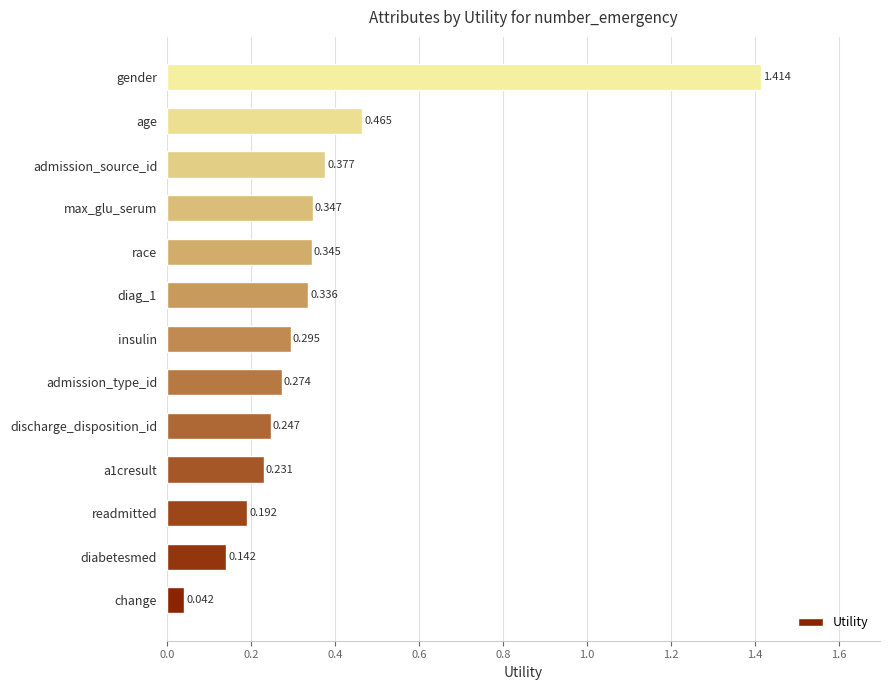

Where is the data nearest to the value 0?

change